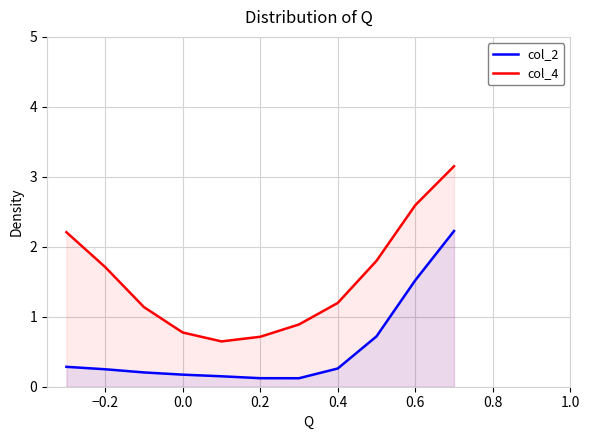

True or false: col_2 and col_4 cross at least once.

False